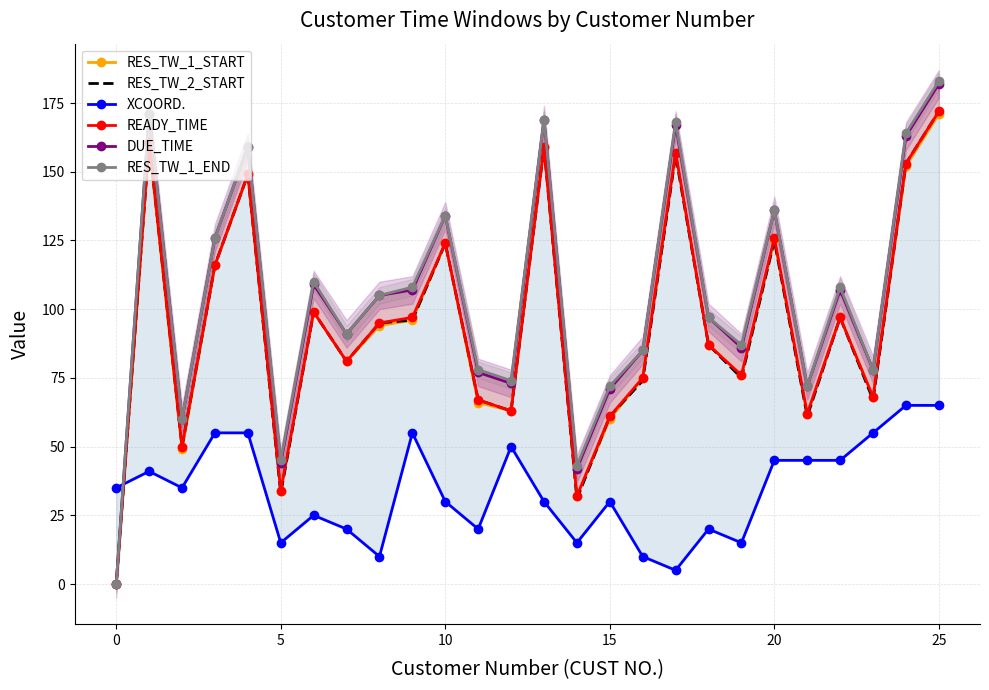

What is the average value of the RES_TW_1_END series?

105